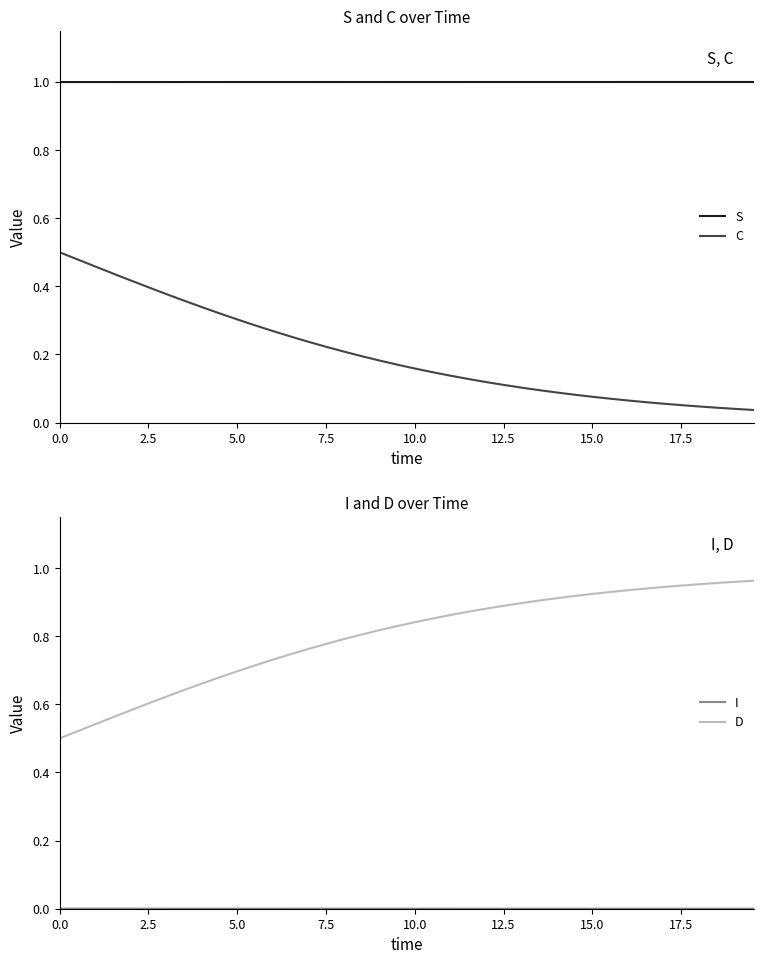

What is the value of the S point at the 31st from the left?

1.0